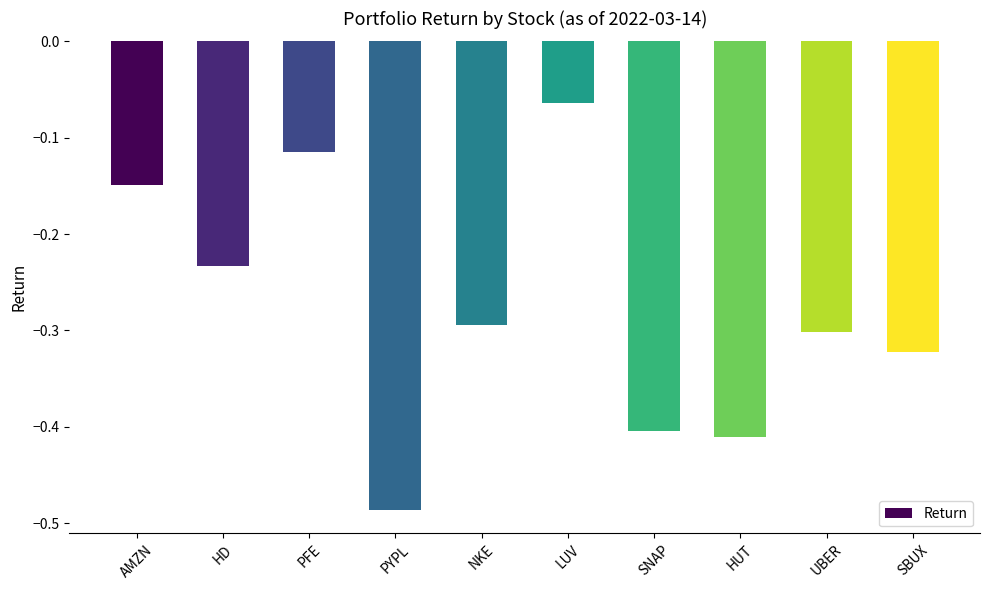

What is the label of the 10th bar from the left?

SBUX